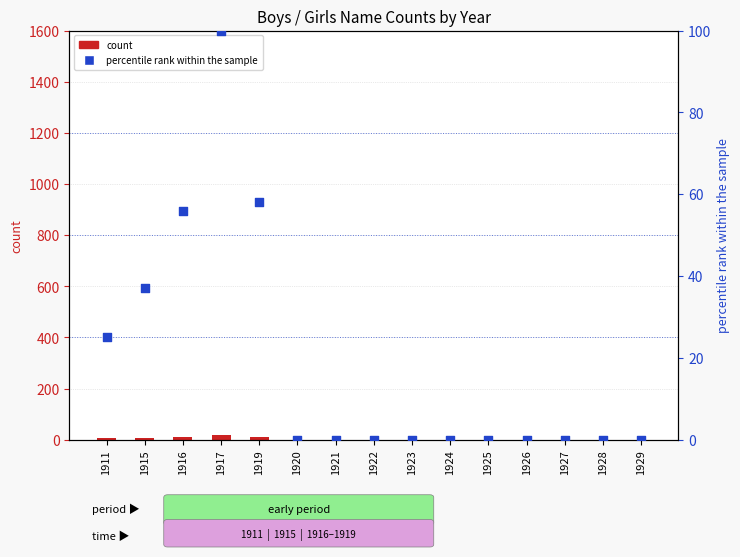

Which series contains the highest Y value?

percentile rank within the sample